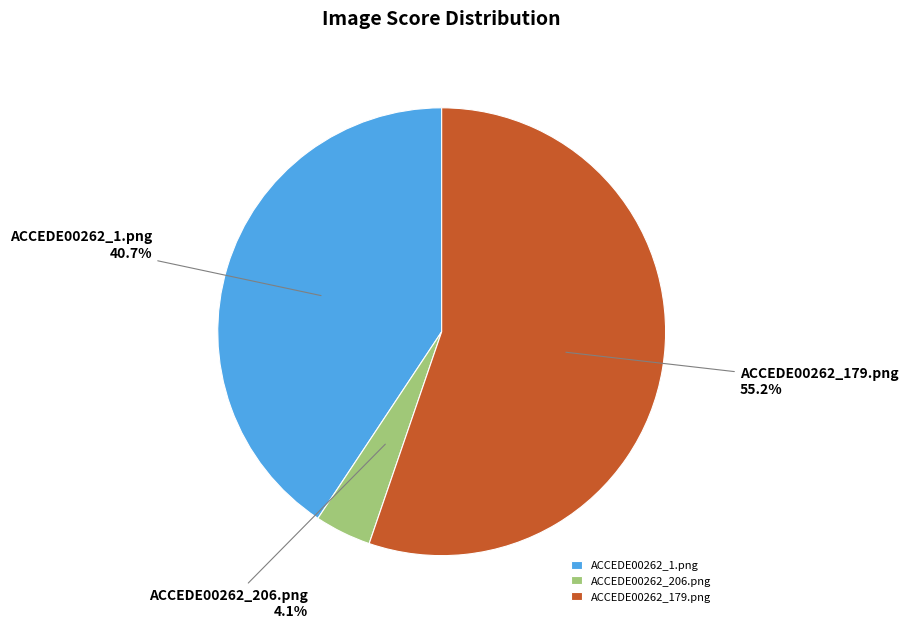

How many segments does this pie chart have?

3